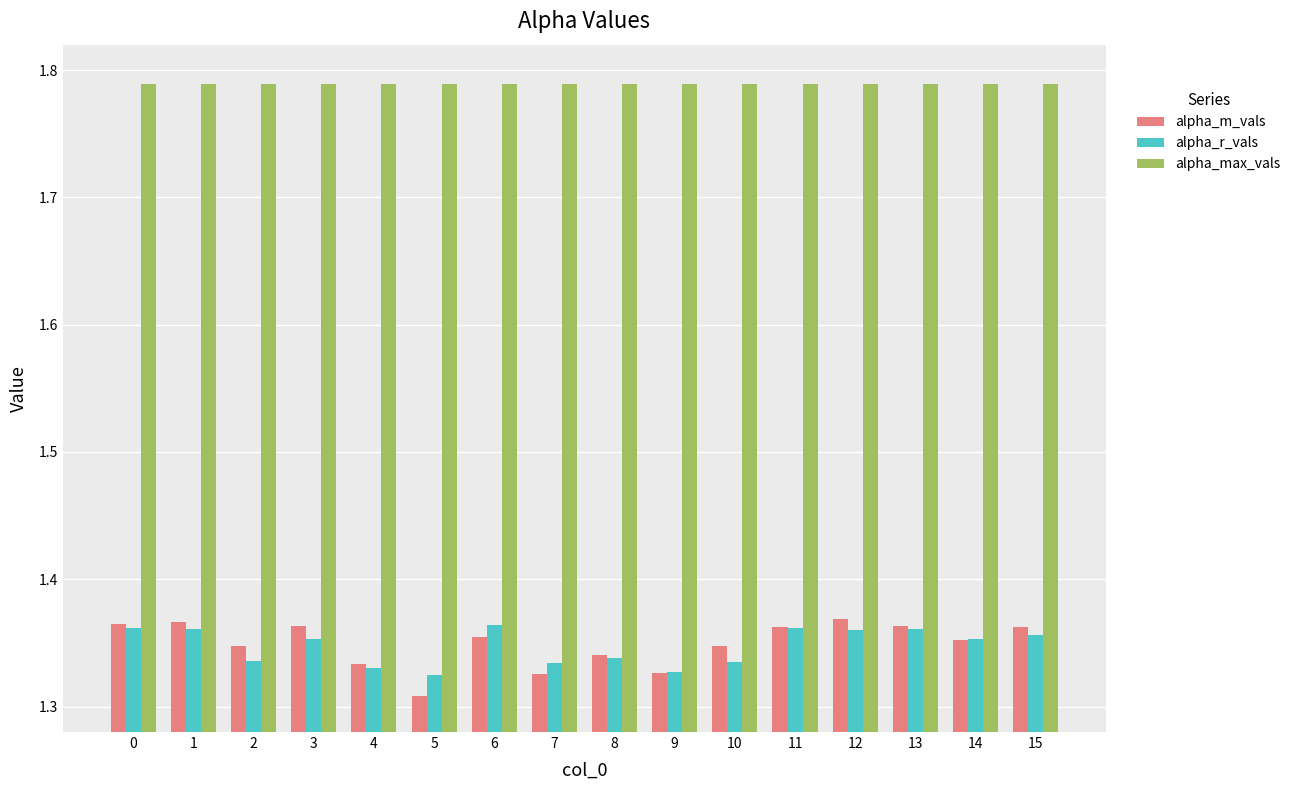

List the series in order of their peak value, highest first.

alpha_max_vals, alpha_m_vals, alpha_r_vals